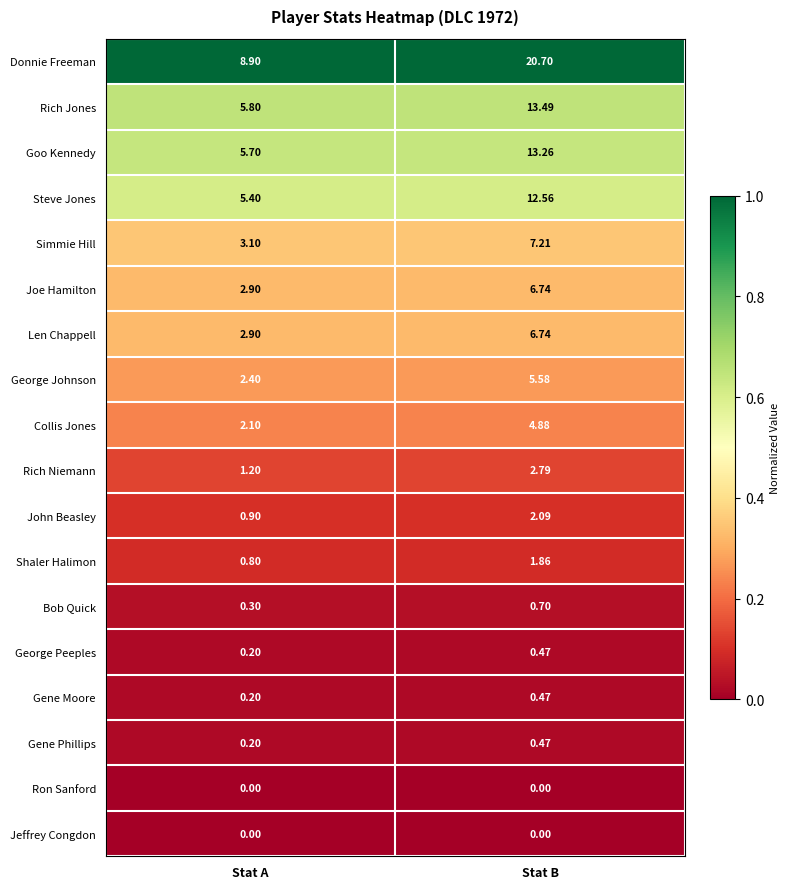

Which series changed the most between Stat A and Stat B?

Donnie Freeman